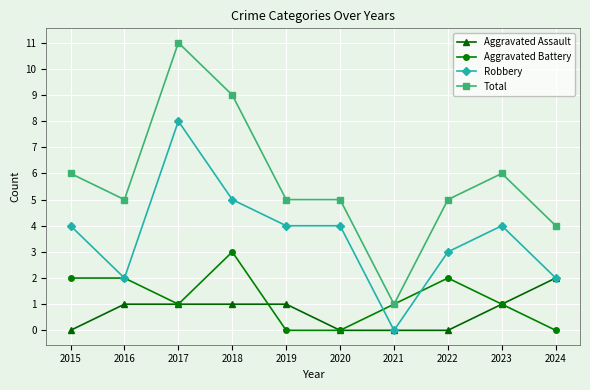

Is the value of Total at 2017 greater than the value of Aggravated Assault at 2022?

Yes